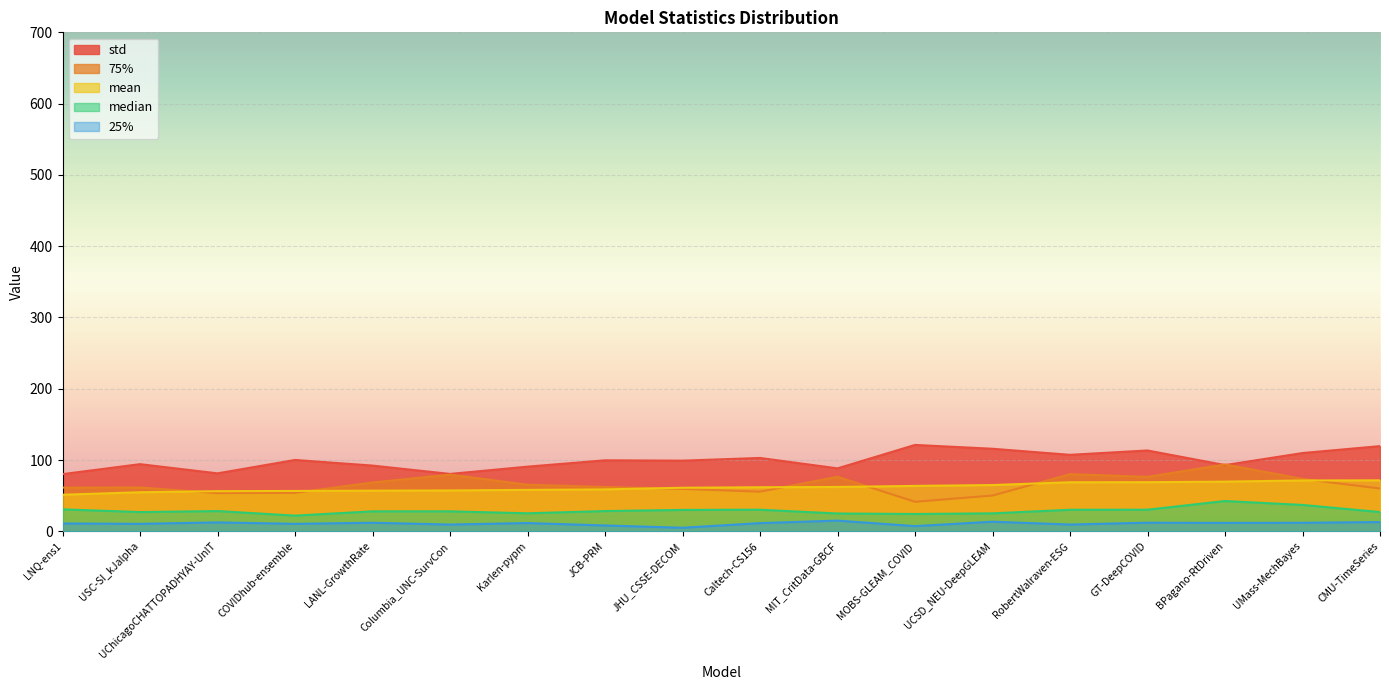

At which category is the sum across all series the highest?

BPagano-RtDriven